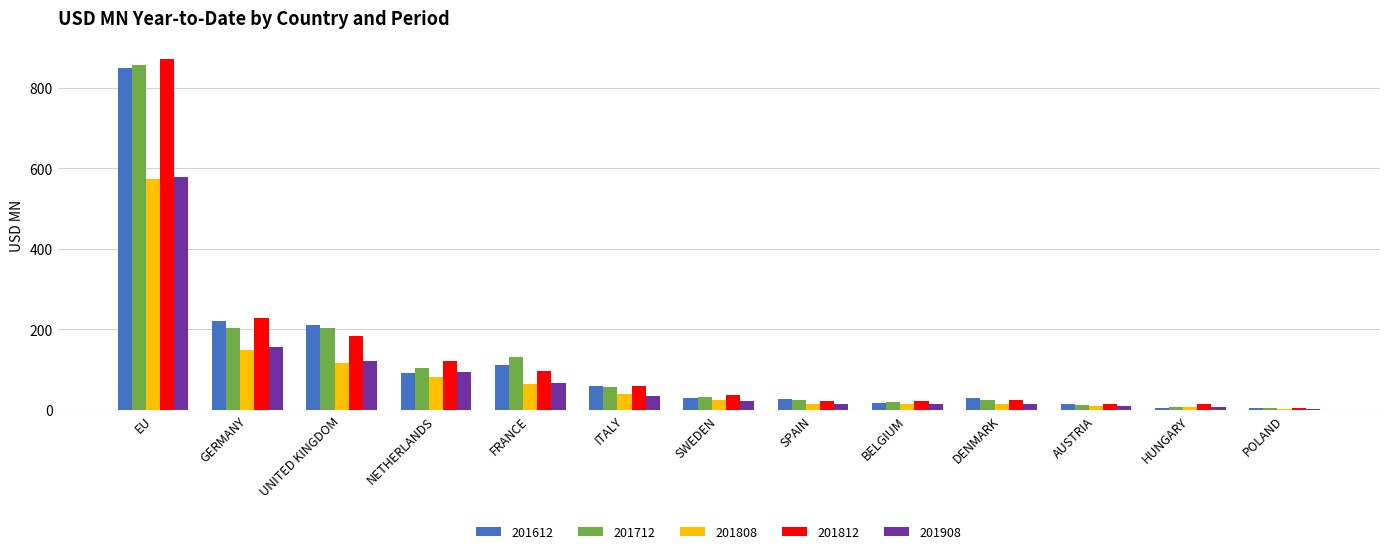

How many bars are there in each group?

5